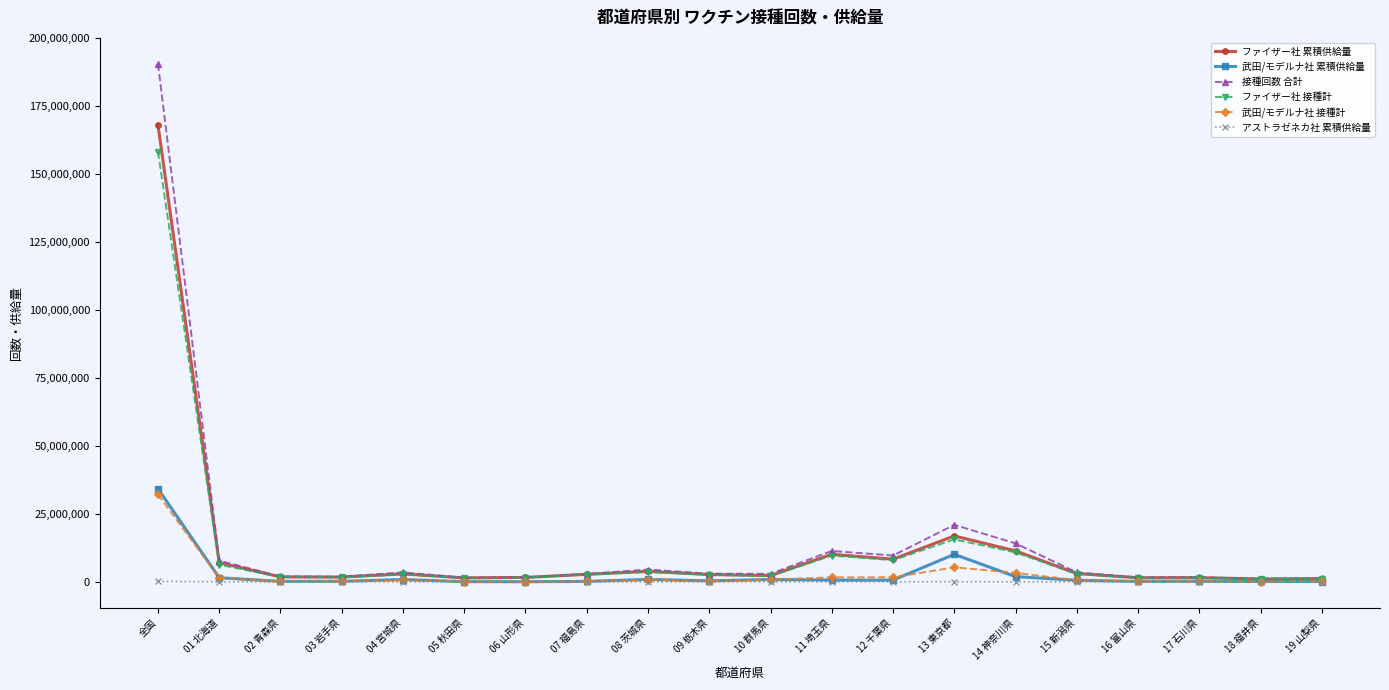

True or false: アストラゼネカ社 累積供給量 has more than 1 points higher than both neighbors.

True